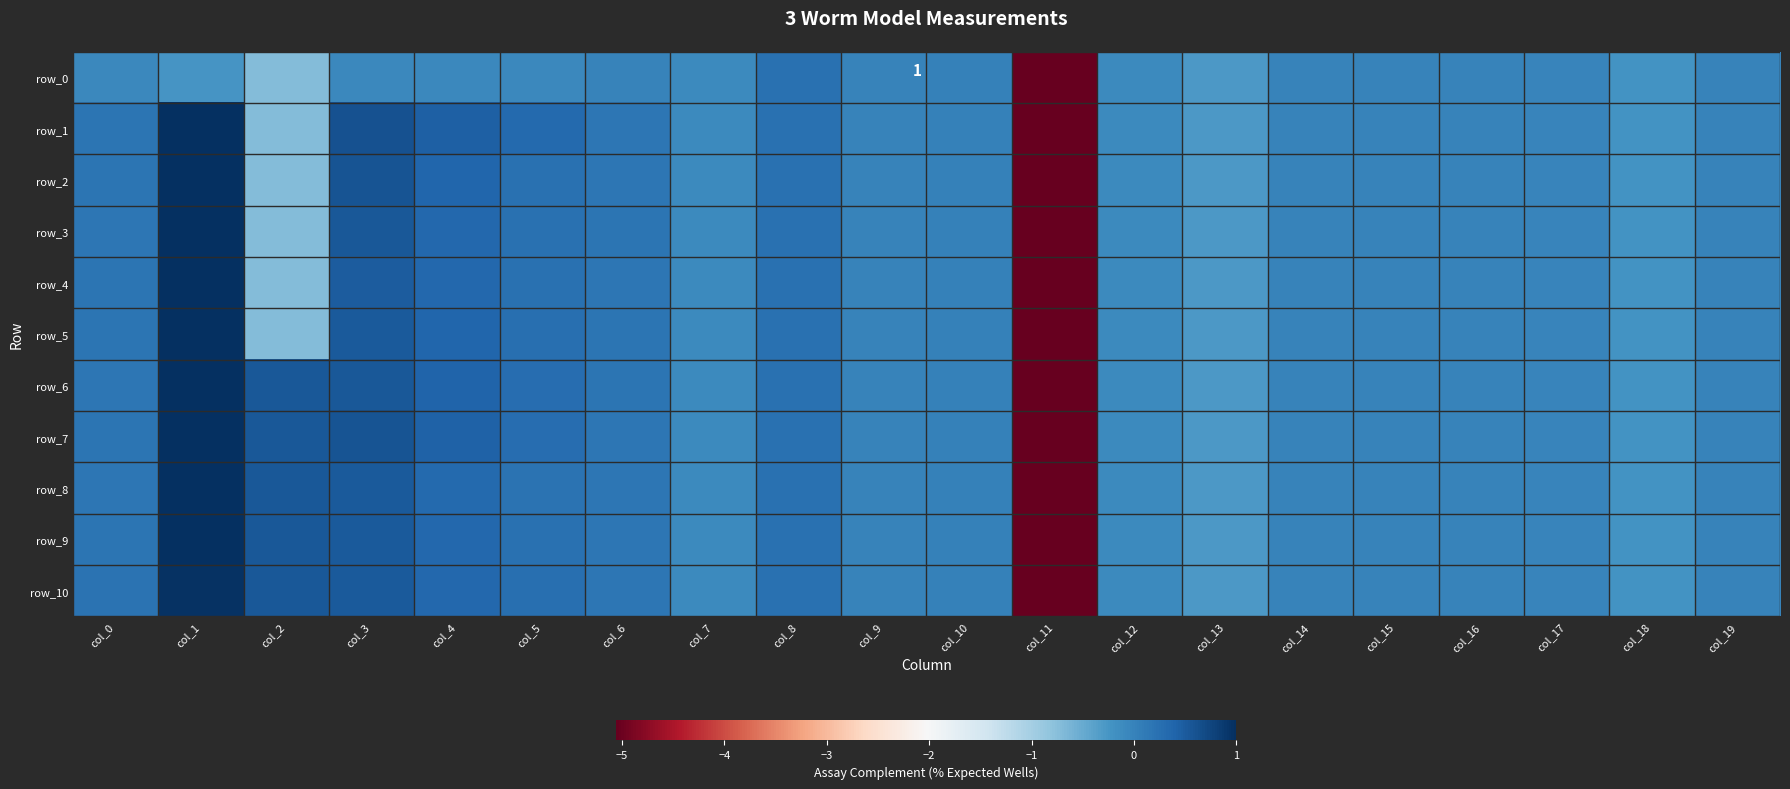

How many categories are shown in the chart?

20